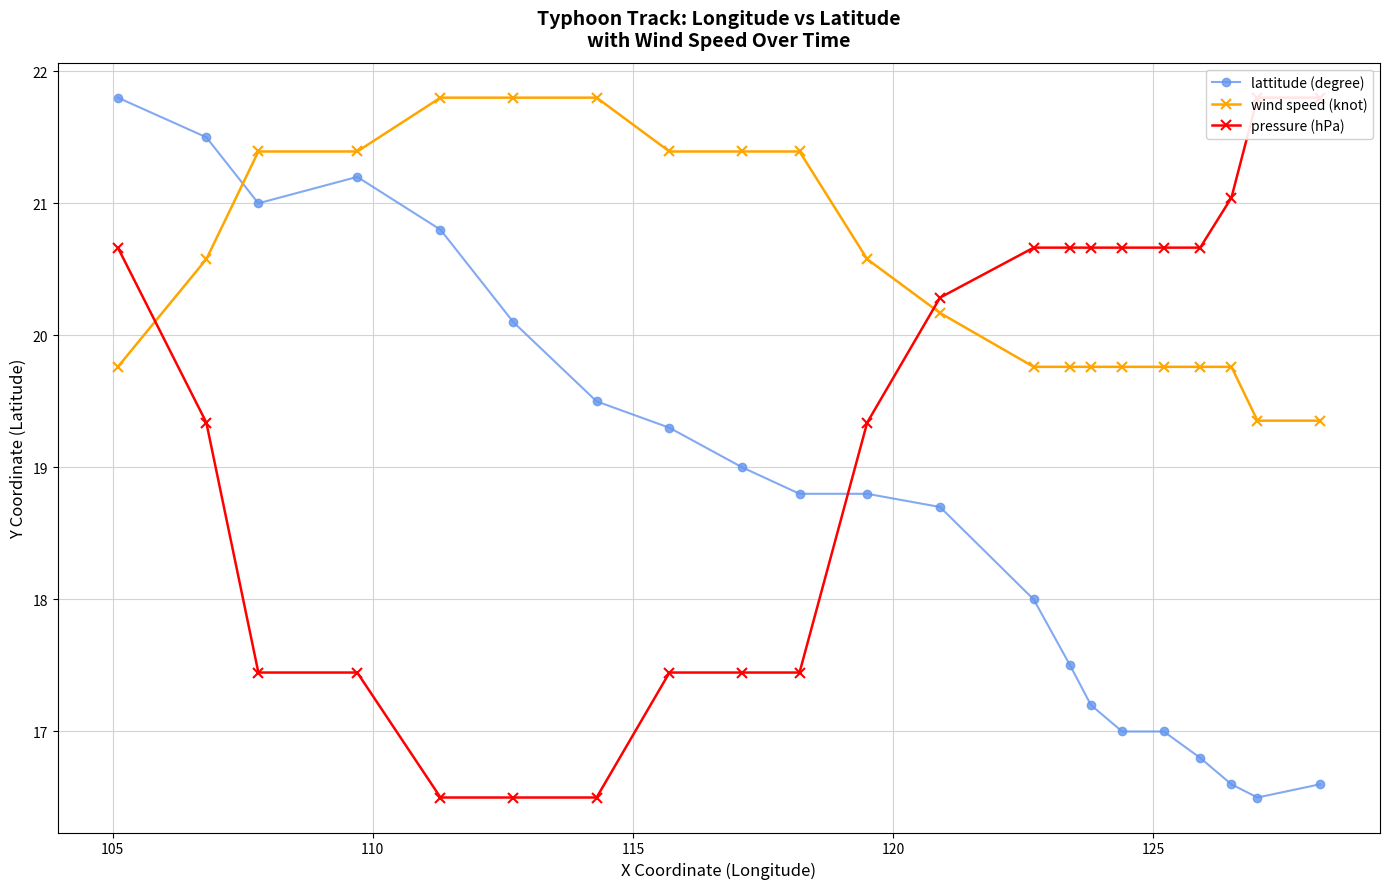

What is the minimum value for lattitude (degree)?

16.5